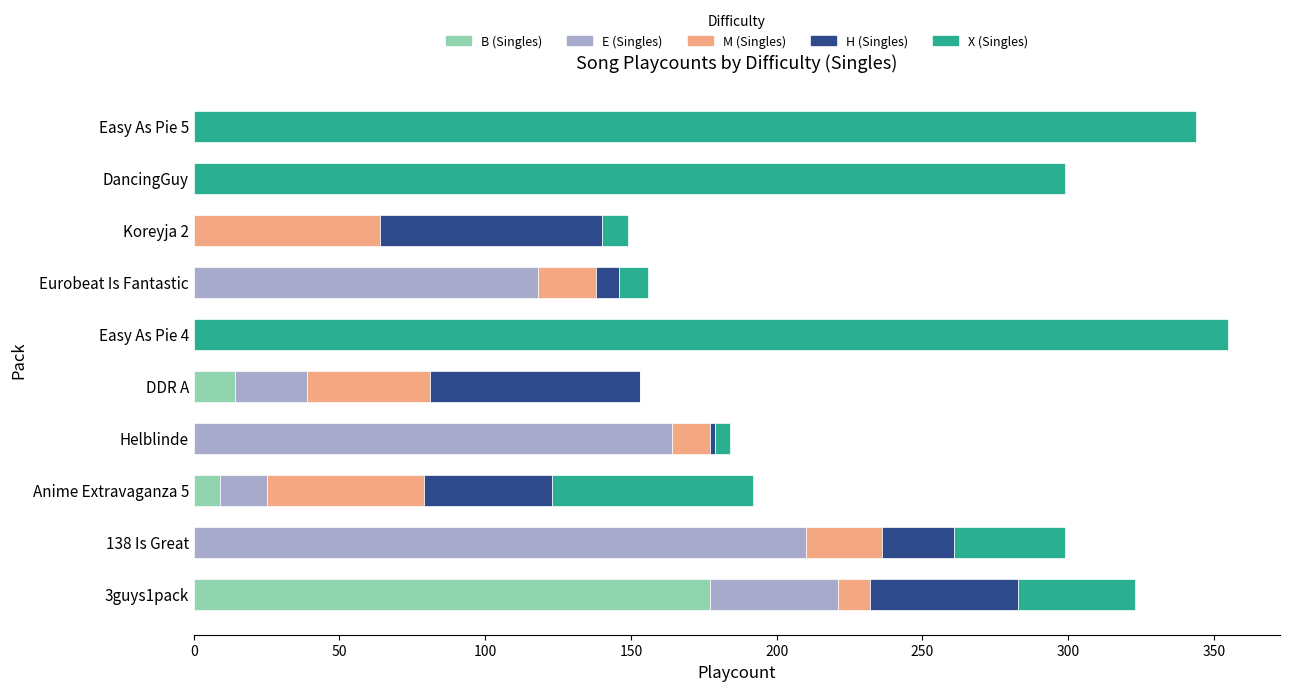

What is the highest value of the B (Singles) series?

177